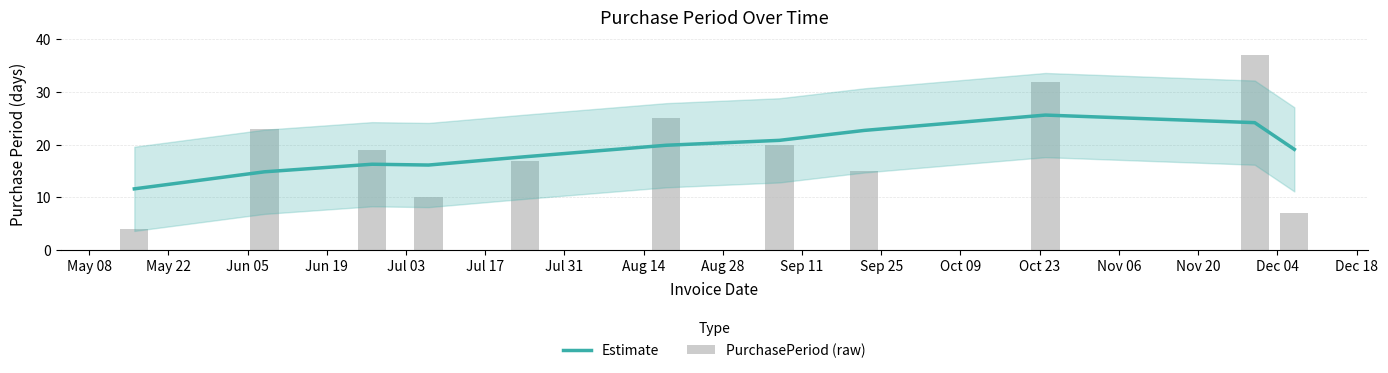

What are all the series names shown in the legend?

Estimate, PurchasePeriod (raw)